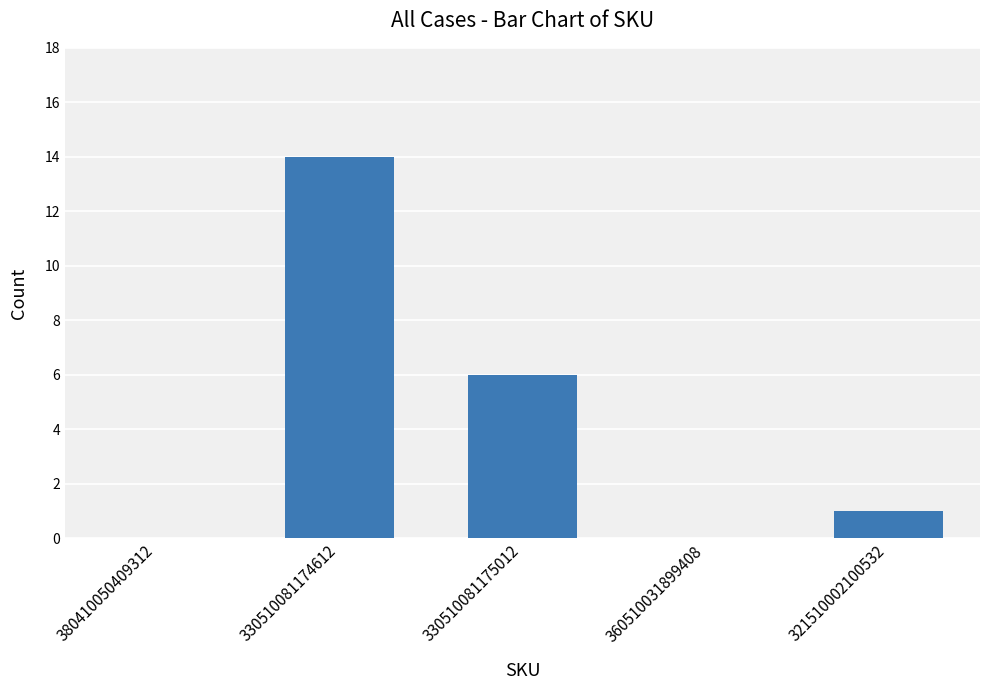

Which has a higher value, 380410050409312 or 330510081174612?

330510081174612